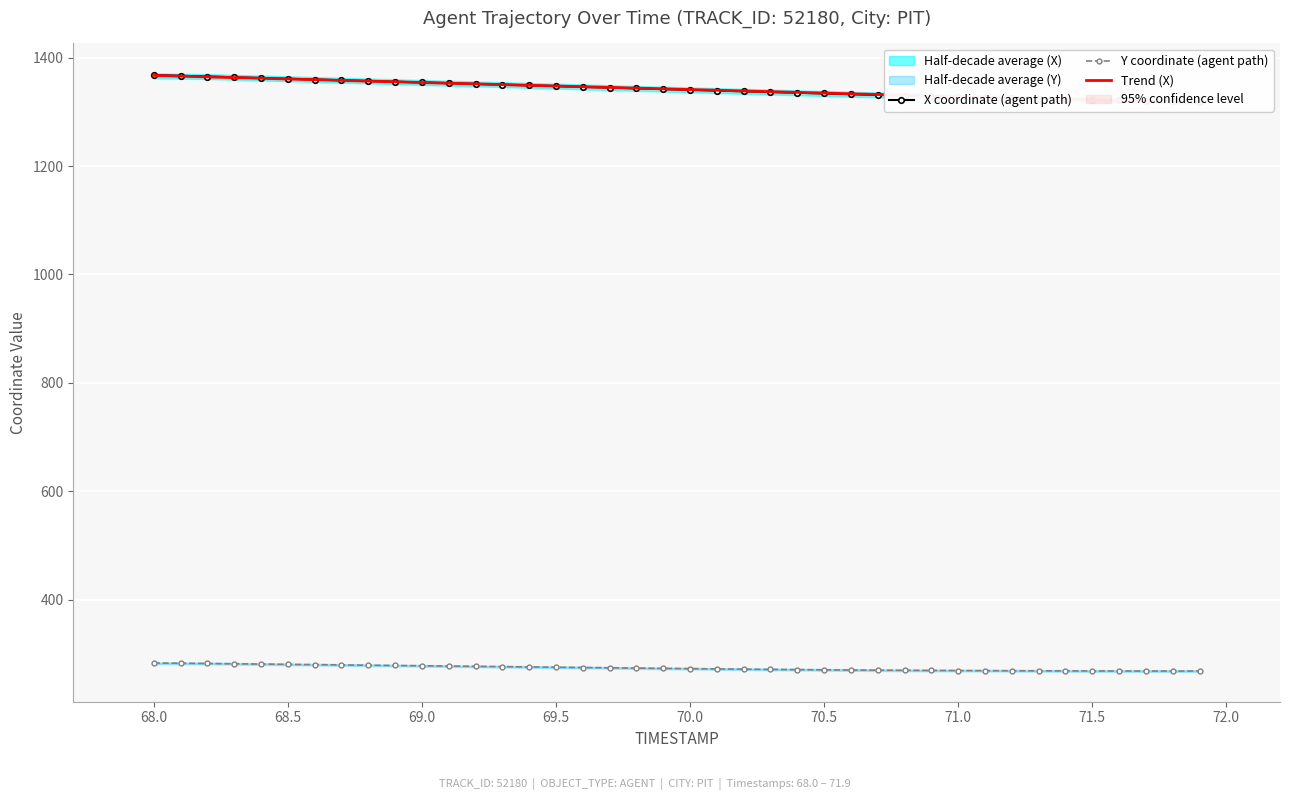

The value of Y coordinate (agent path) at 70.5 is 270.2. True or false?

True